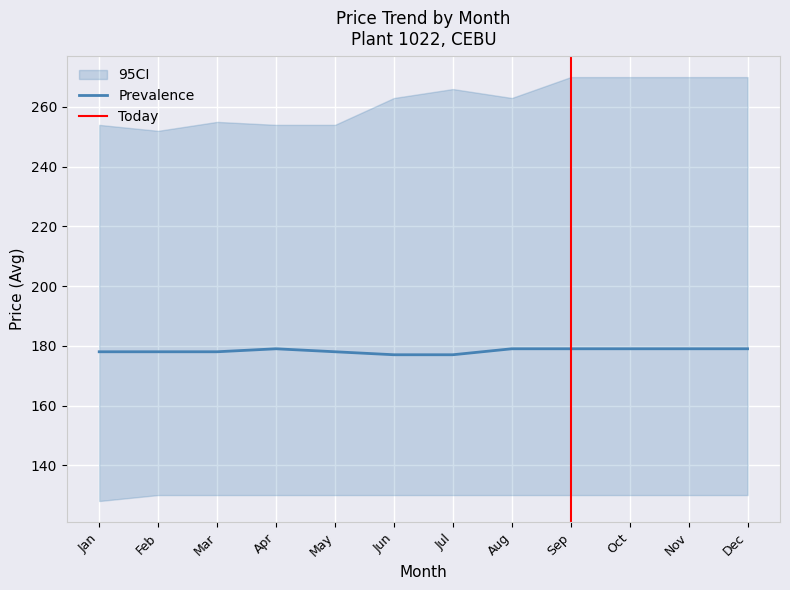

Is this an area chart (filled region under the line)?

No